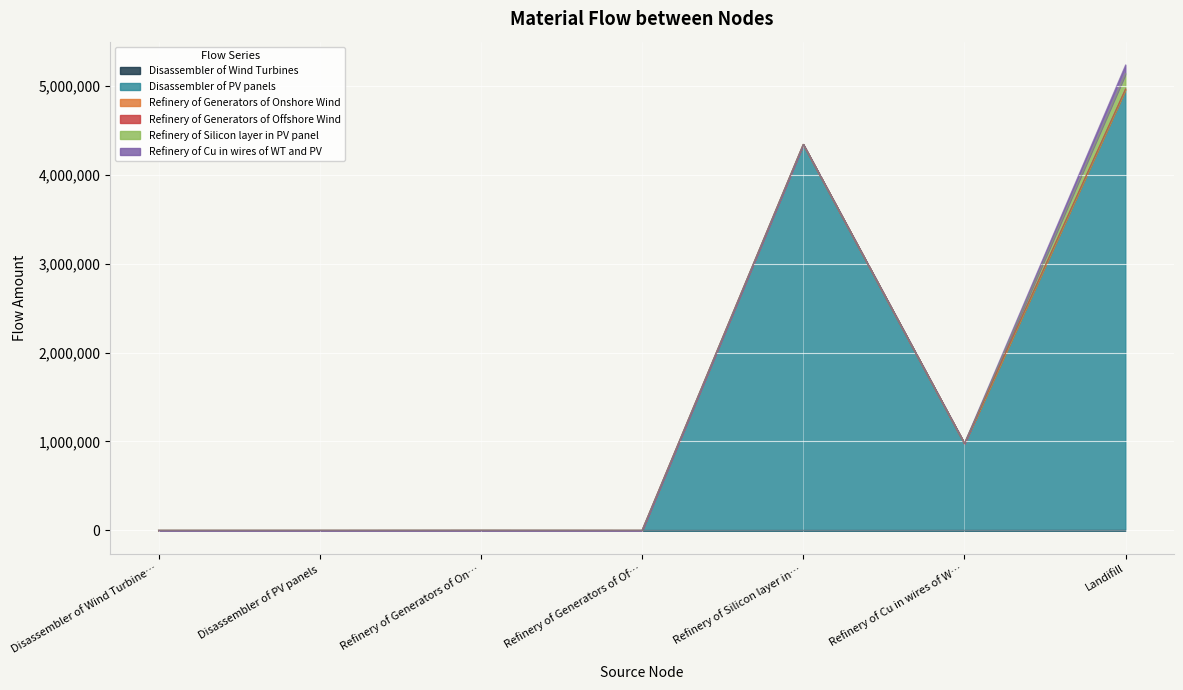

What position from the left is Disassembler of Wind Turbines?

1